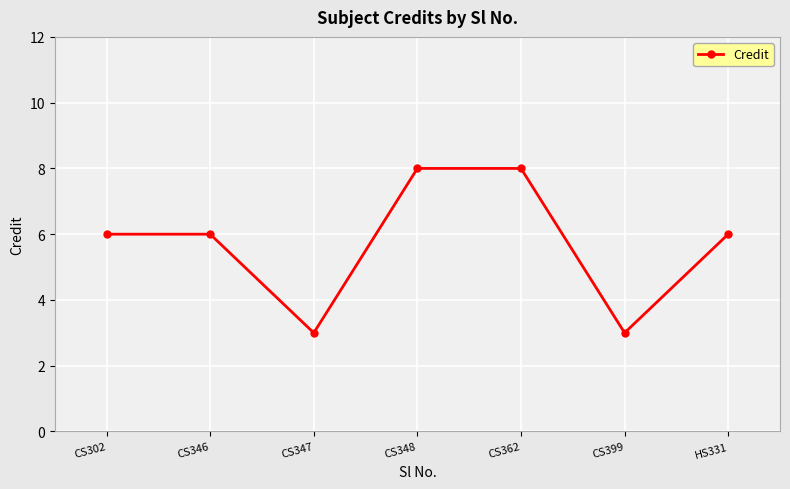

True or false: there are more than 2 points higher than both neighbors.

False